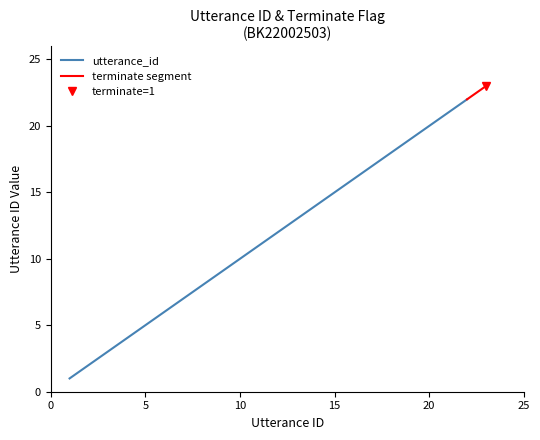

What is the value of the utterance_id point at the 17th from the left?

17